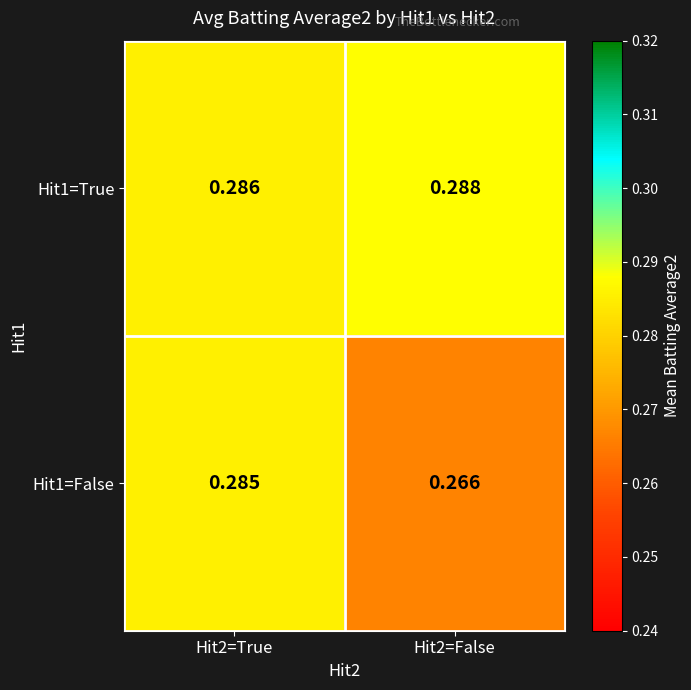

Is the value of Hit1=False at Hit2=False greater than the value of Hit1=True at Hit2=False?

No